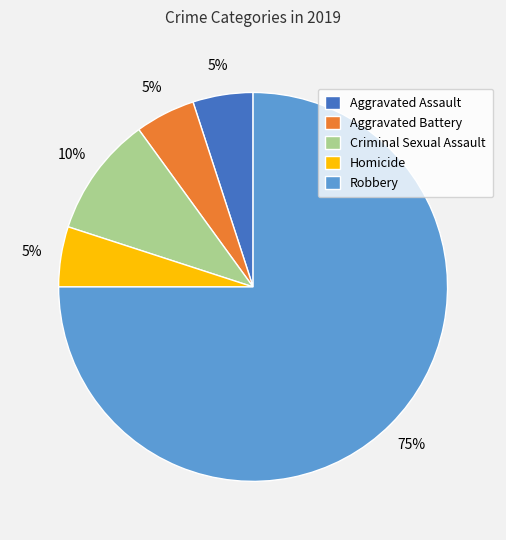

Which slice represents more than half of the pie?

Robbery